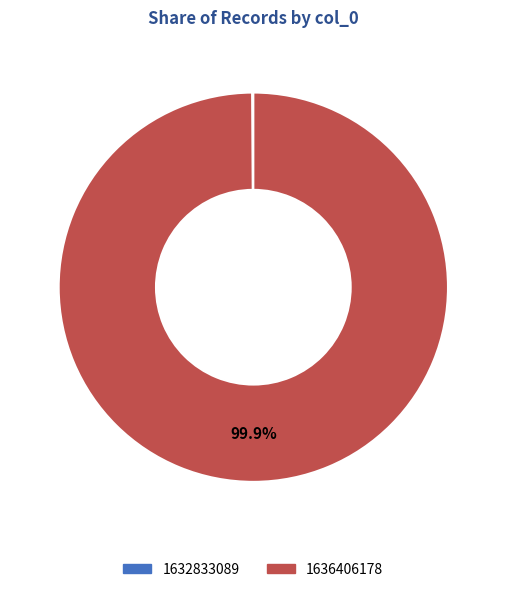

What is the majority slice?

1636406178